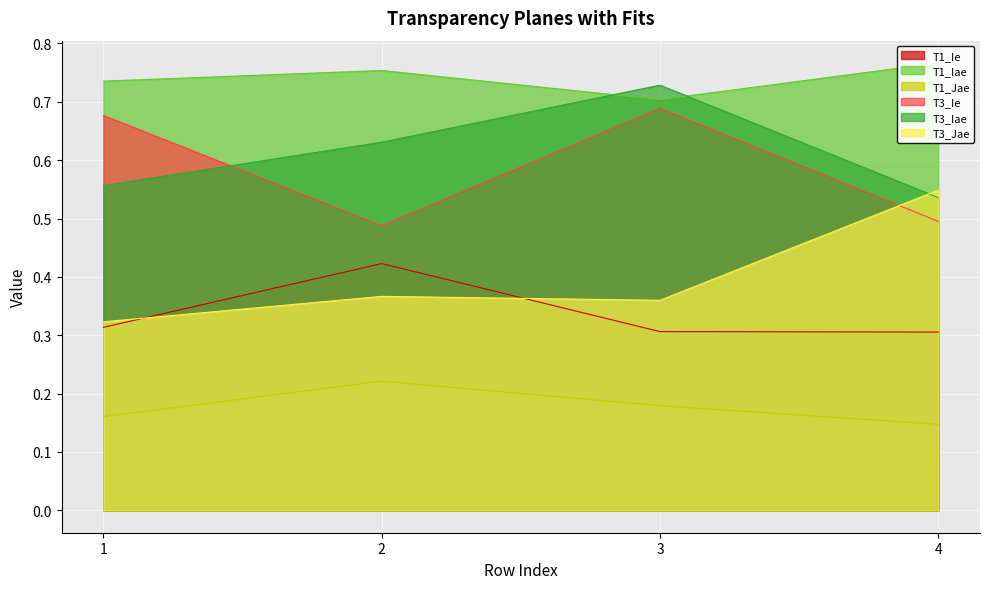

Which series has the largest range (max minus min)?

T3_Jae